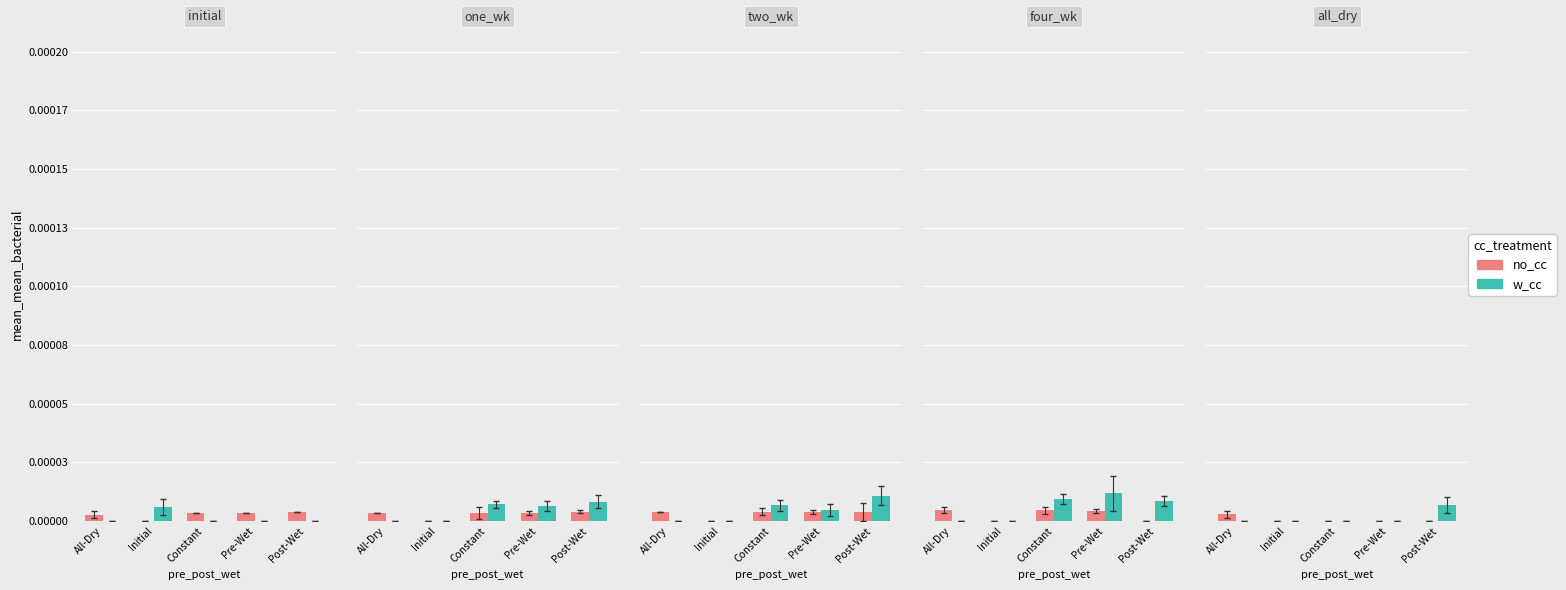

What position from the right is All-Dry?

5